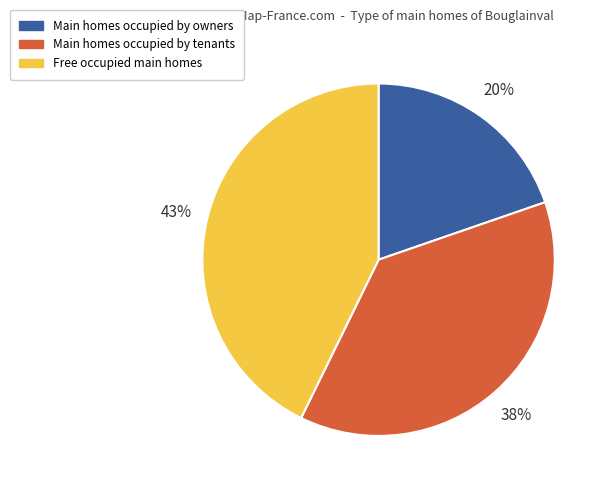

Which slice is the largest?

Free occupied main homes